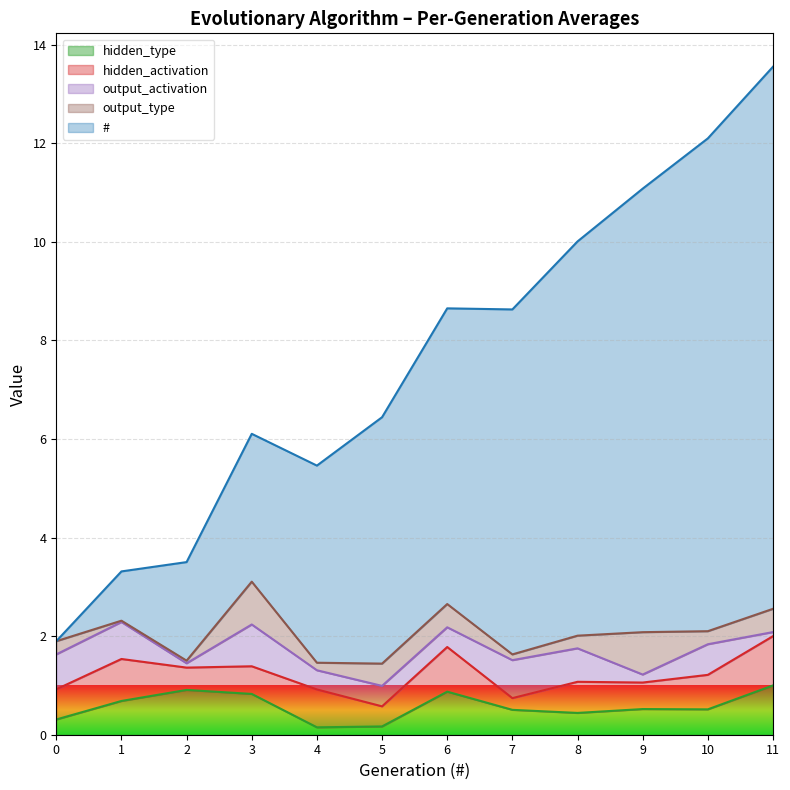

What is the greatest value displayed?

11.0